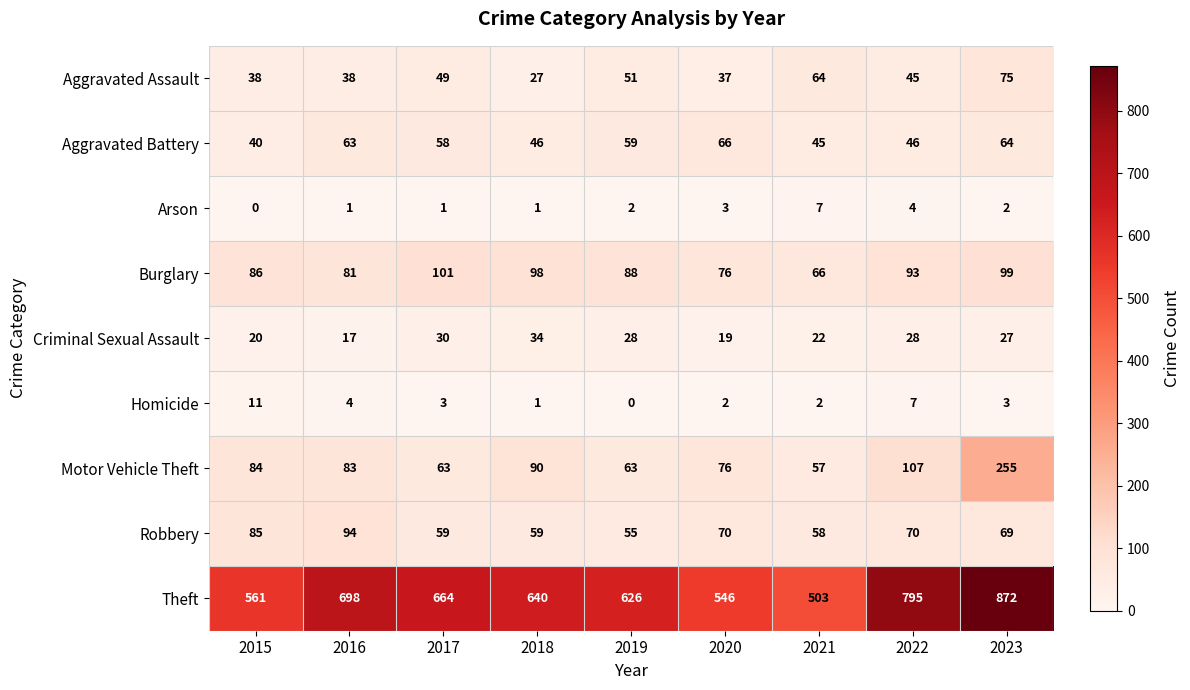

At 2019, list the series in order from largest to smallest.

Theft, Burglary, Motor Vehicle Theft, Aggravated Battery, Robbery, Aggravated Assault, Criminal Sexual Assault, Arson, Homicide